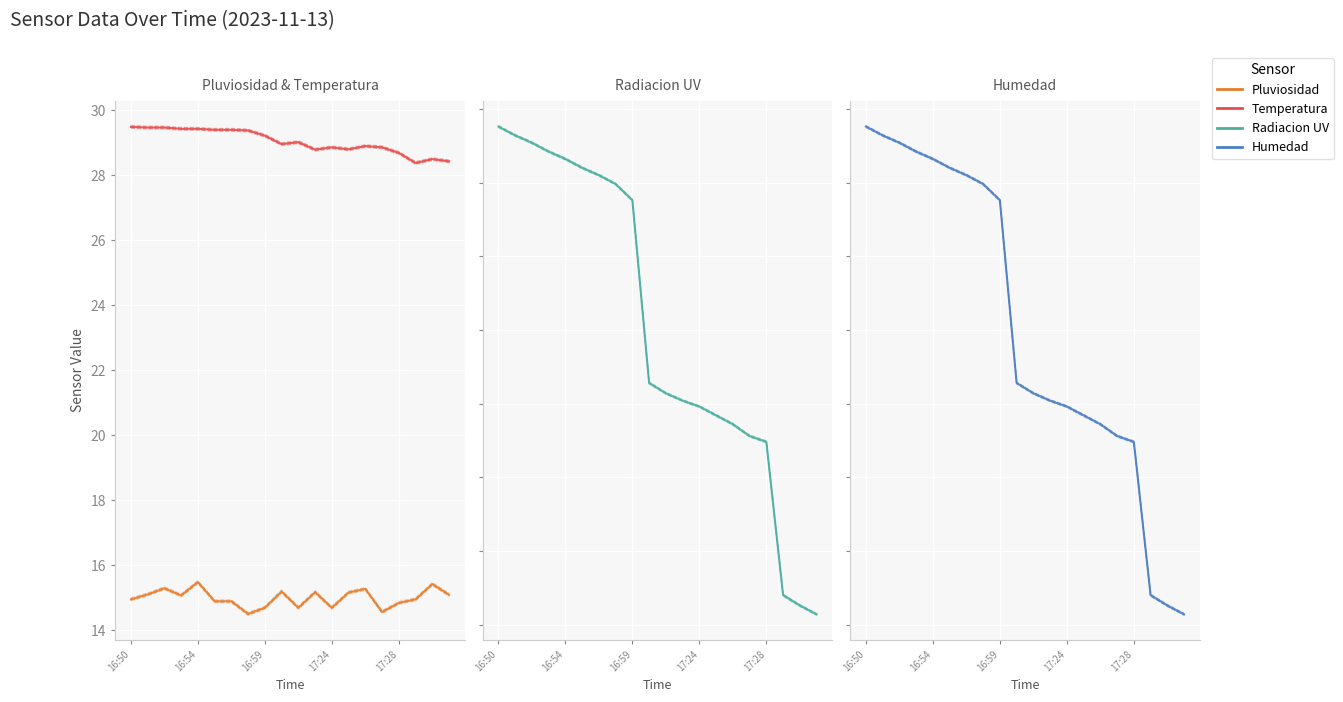

How many lines are shown in the chart?

4